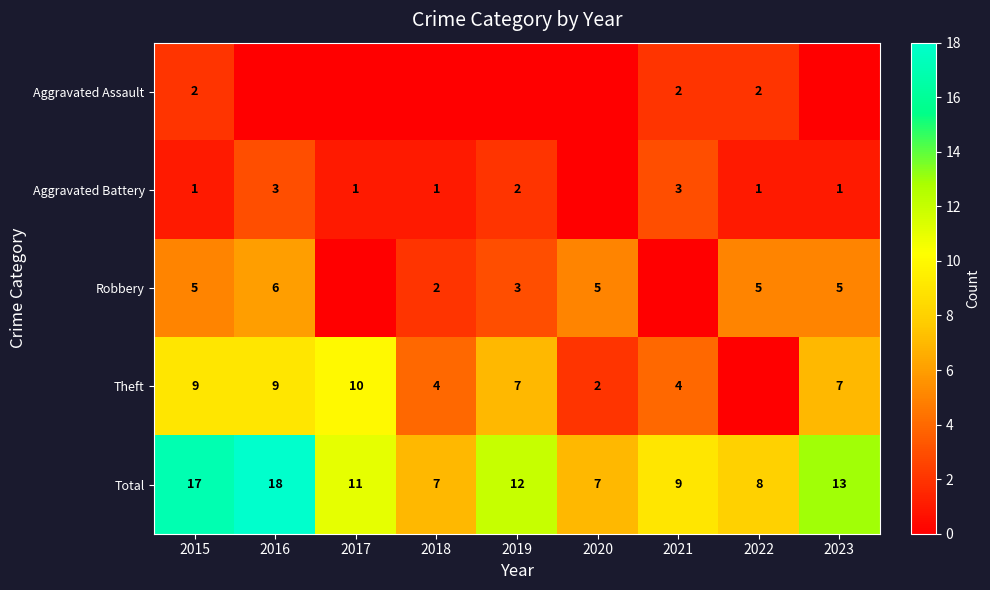

How many data points does each series have?

9